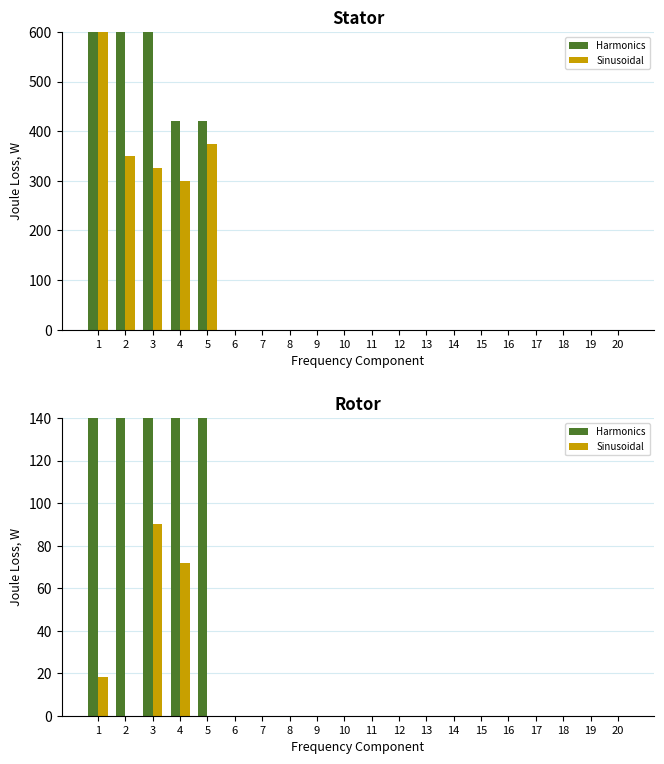

At which category is the sum across all series the highest?

1